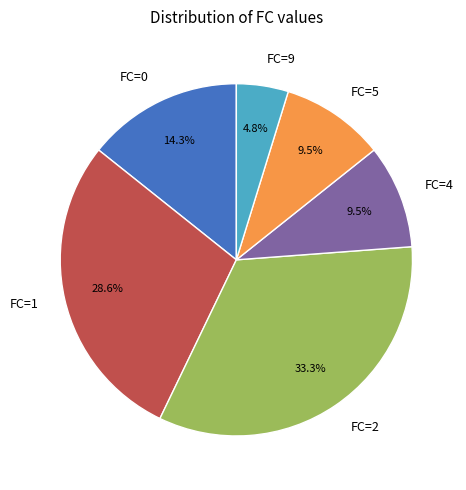

Does FC=2 account for over 50% of the chart?

No